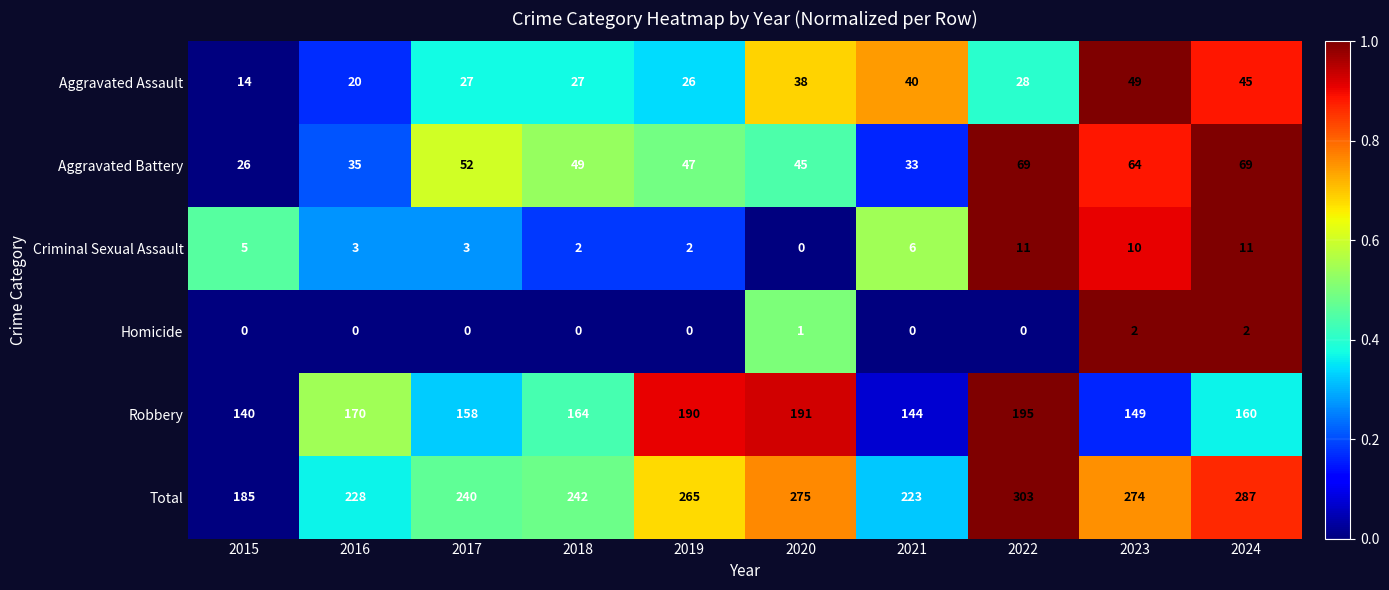

Between 2017 and 2023, which series saw the biggest shift?

Total